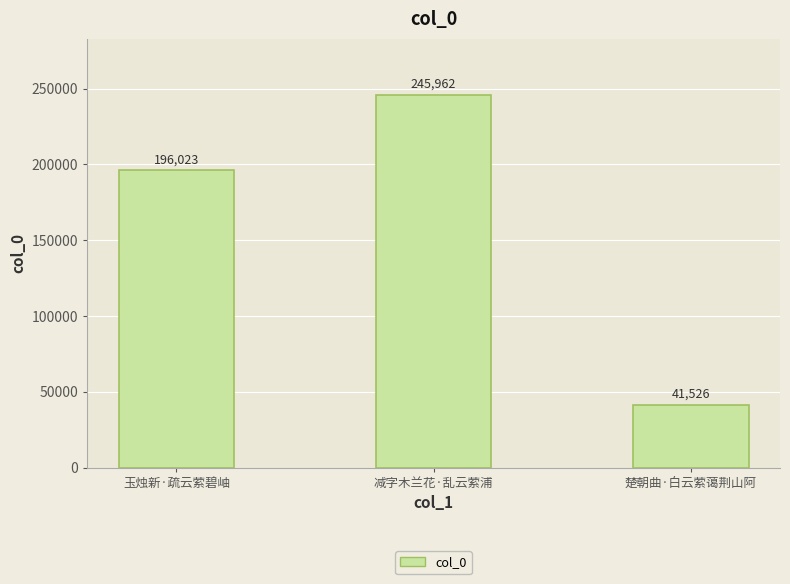

At which category does the chart reach its minimum across all series?

楚朝曲·白云萦蔼荆山阿